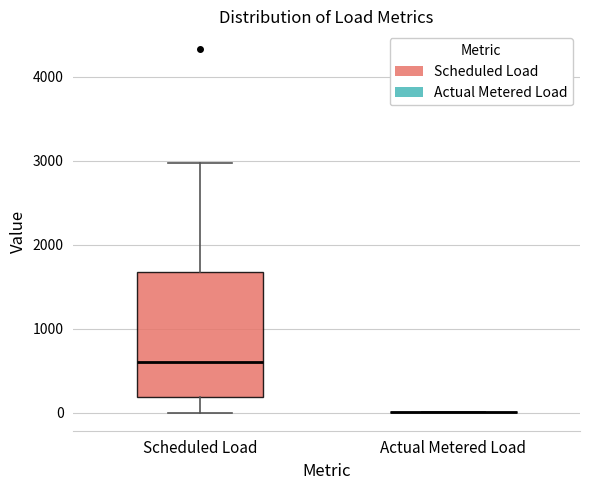

Reading left to right, transcribe this box plot: for each box, give where its median line is, the range the box spans, and where its two whiskers end, as read against the y-axis. The values are not printed on the chart, so give them approximately, as read against the axis.

Scheduled Load: median 600, box 200 to 1700, whiskers 0 to 3000
Actual Metered Load: box collapsed to a line at 0, whiskers 0 to 0